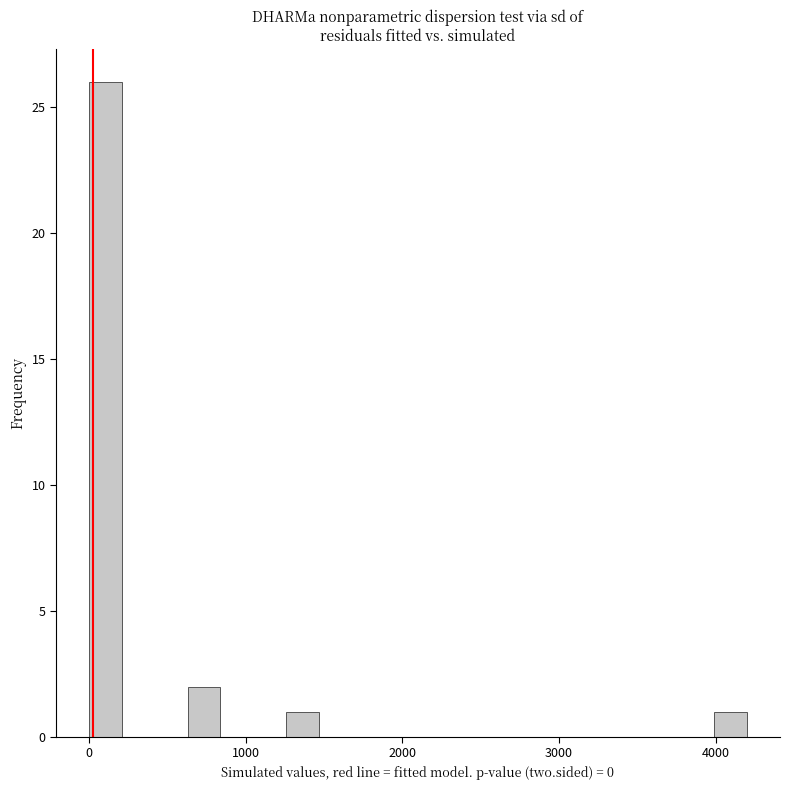

Around what value on the x-axis is the tallest bar? Give the approximate position of its centre, as read against the axis.

100